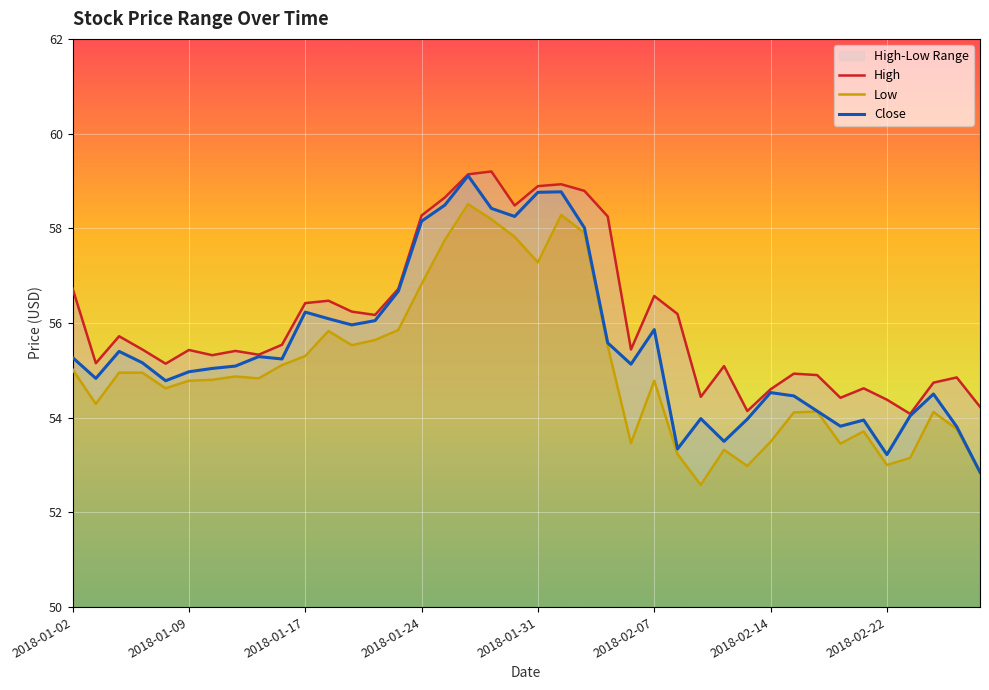

What is the highest value of the Close series?

59.1